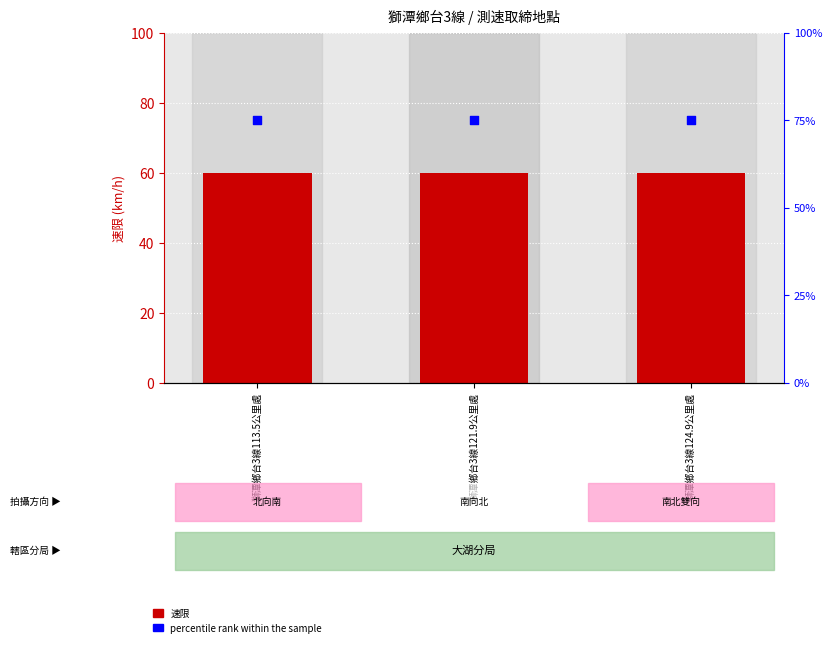

At which category is the sum across all series the highest?

獅潭鄉台3線113.5公里處